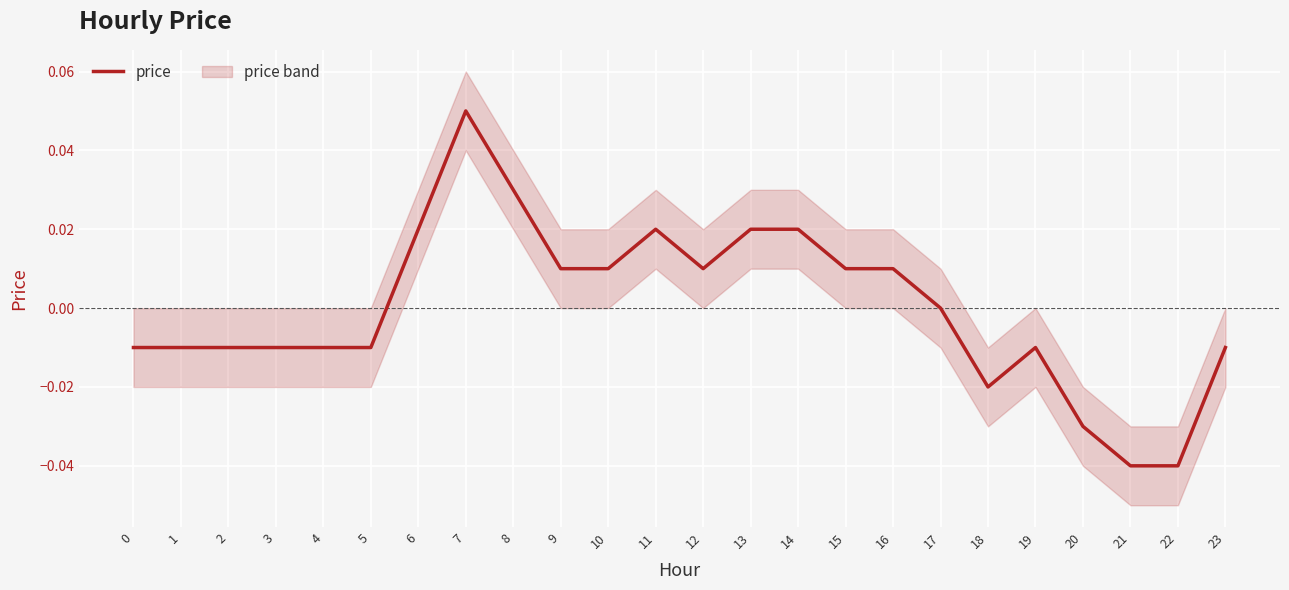

Where is the first local maximum?

7